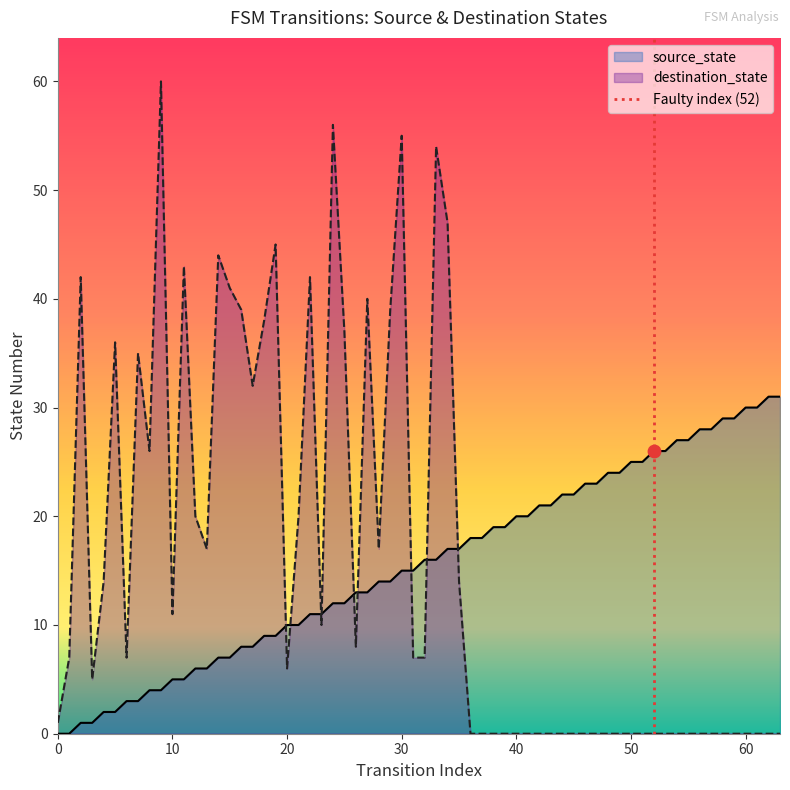

True or false: source_state and destination_state cross at least once.

True